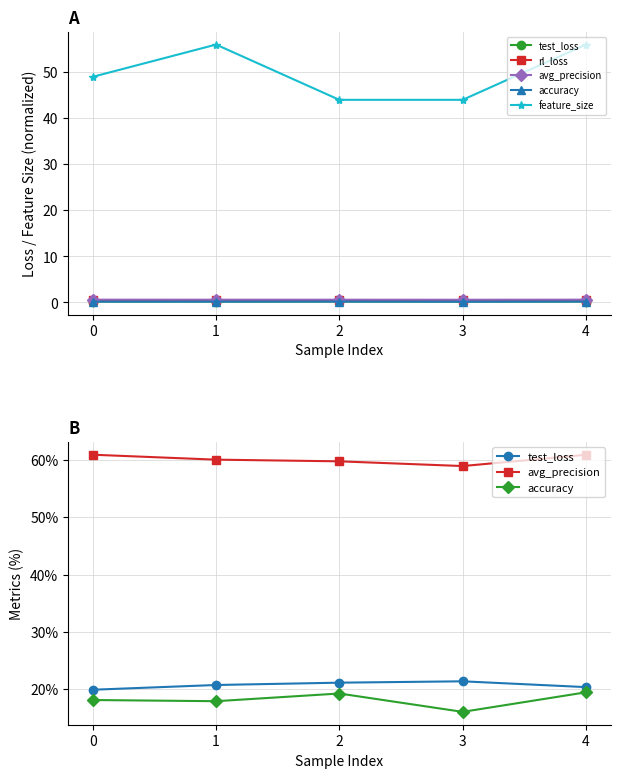

Which has a higher value, 1 or 2?

2